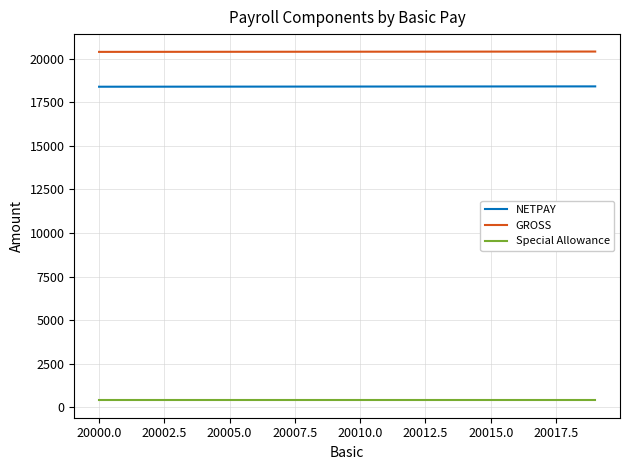

Rank the series by their maximum value, from highest to lowest.

GROSS, NETPAY, Special Allowance